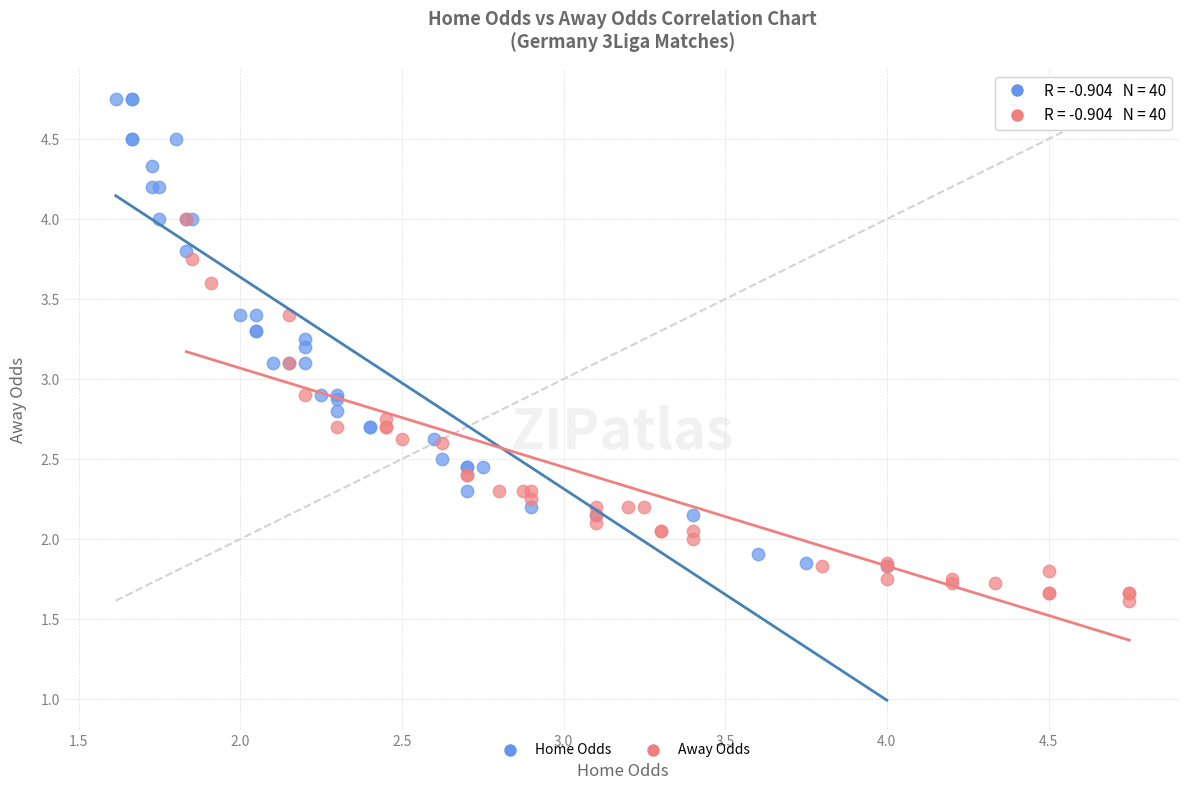

Which series contains the highest Y value?

Home Odds